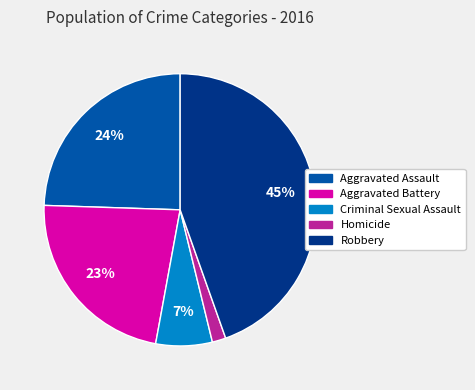

To the nearest percent, what portion does Aggravated Assault represent?

24%